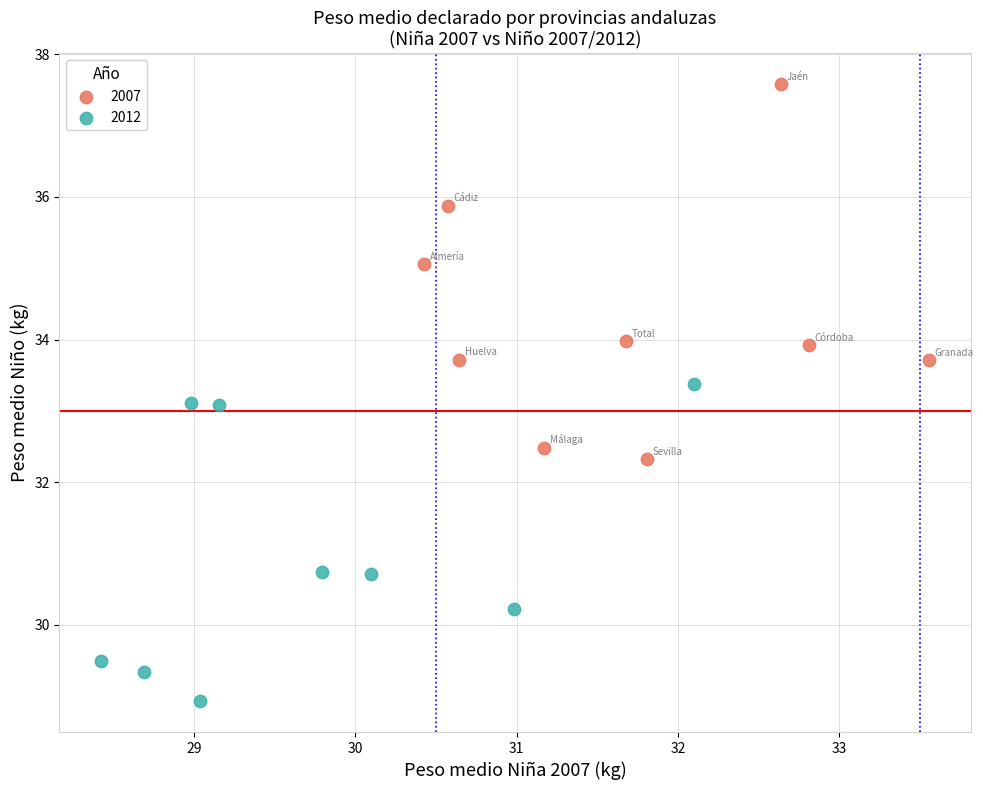

Which series contains the highest Y value?

2007